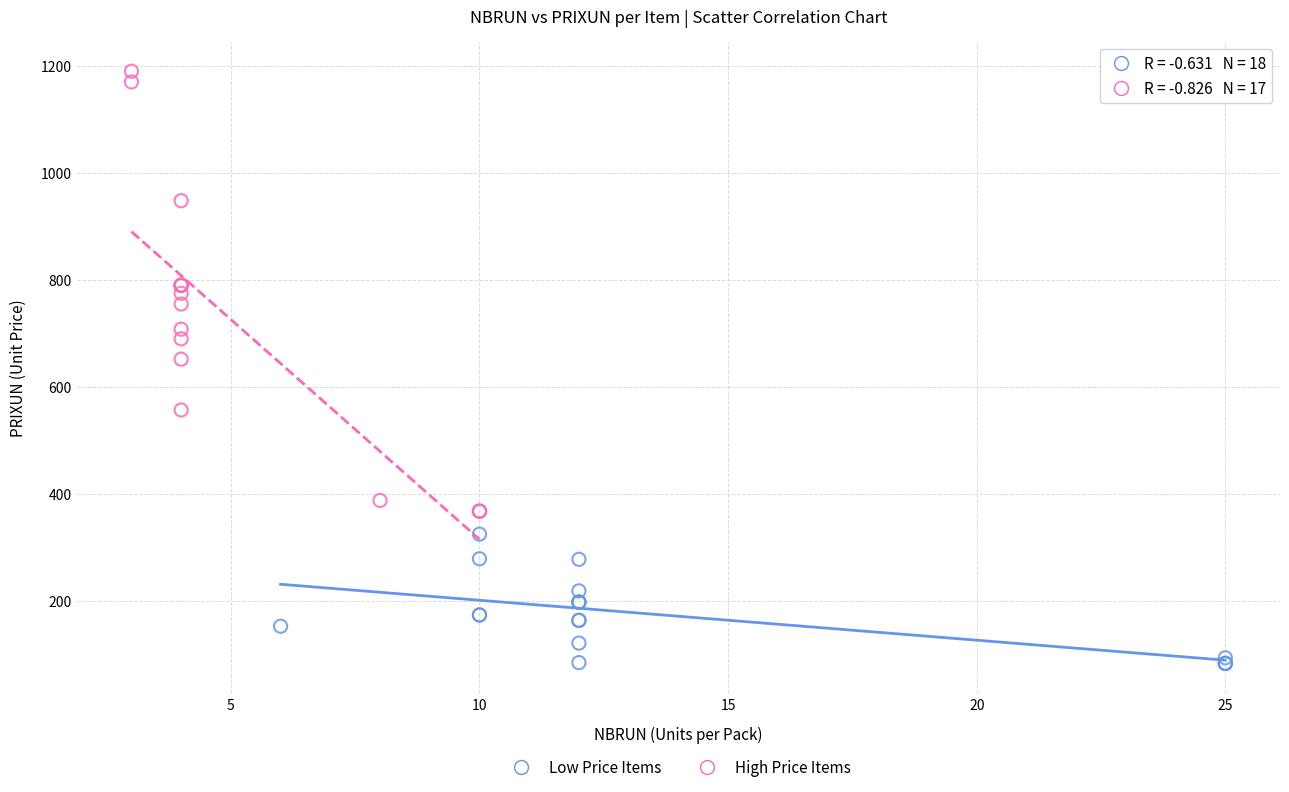

Which series reaches the minimum Y coordinate?

Low Price Items